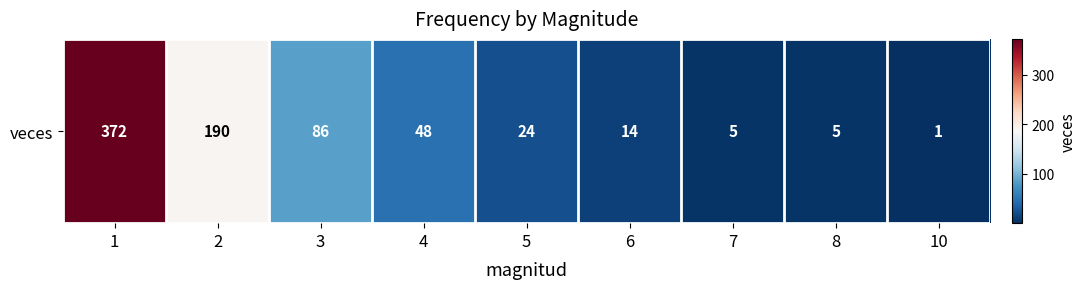

True or false: the data shows 5 at 7.

True